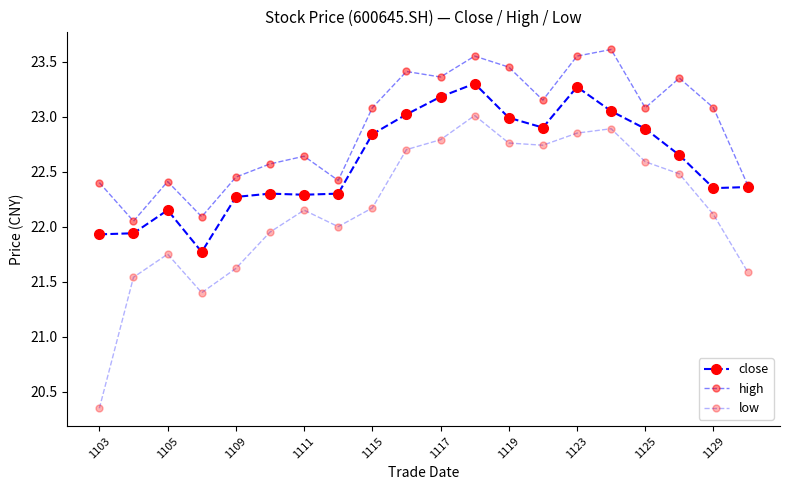

How many data points does each series have?

20